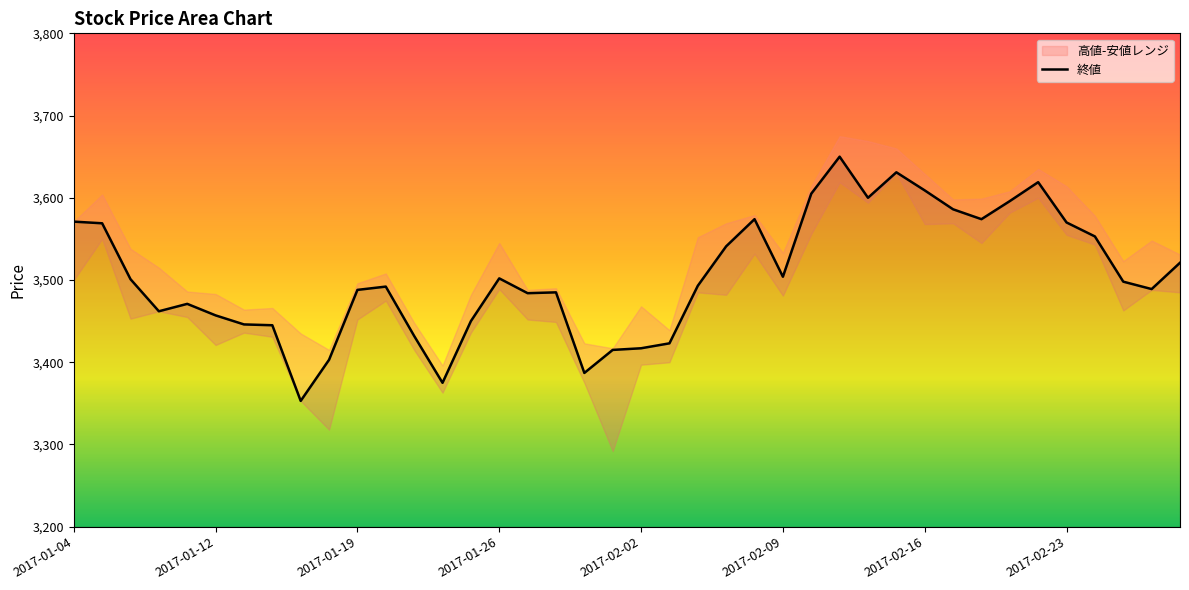

Reading left to right, transcribe all the data shown in this chart.

2017-01-04=3571	2017-01-05=3569	2017-01-06=3501	2017-01-10=3462	2017-01-11=3471	2017-01-12=3457	2017-01-13=3446	2017-01-16=3445	2017-01-17=3353	2017-01-18=3403	2017-01-19=3488	2017-01-20=3492	2017-01-23=3432	2017-01-24=3375	2017-01-25=3450	2017-01-26=3502	2017-01-27=3484	2017-01-30=3485	2017-01-31=3387	2017-02-01=3415	2017-02-02=3417	2017-02-03=3423	2017-02-06=3493	2017-02-07=3541	2017-02-08=3574	2017-02-09=3504	2017-02-10=3605	2017-02-13=3650	2017-02-14=3600	2017-02-15=3631	2017-02-16=3609	2017-02-17=3586	2017-02-20=3574	2017-02-21=3596	2017-02-22=3619	2017-02-23=3570	2017-02-24=3553	2017-02-27=3498	2017-02-28=3489	2017-03-01=3521